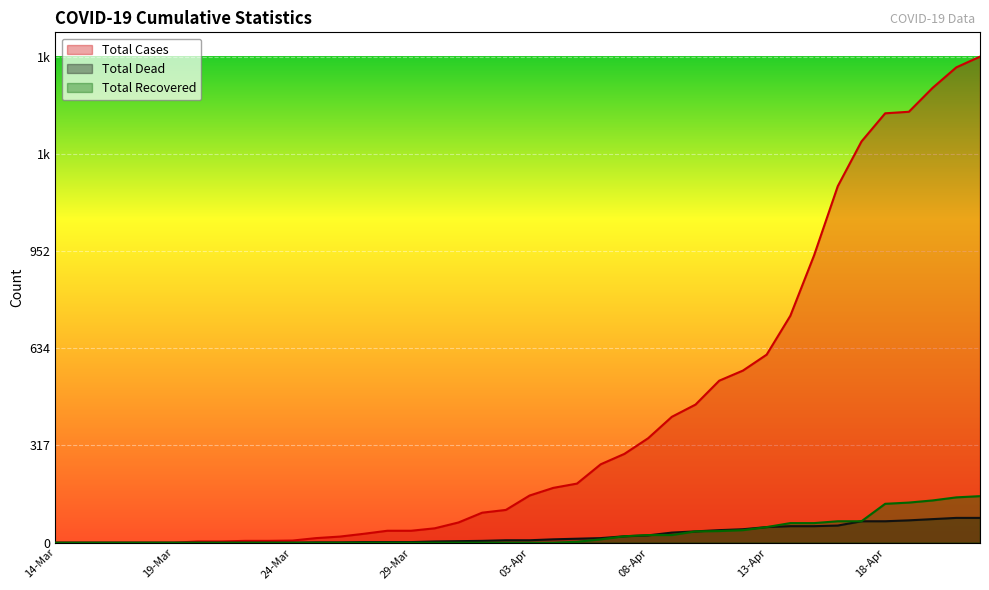

What is the difference between the maximum and second lowest values in the Total Dead series?

81